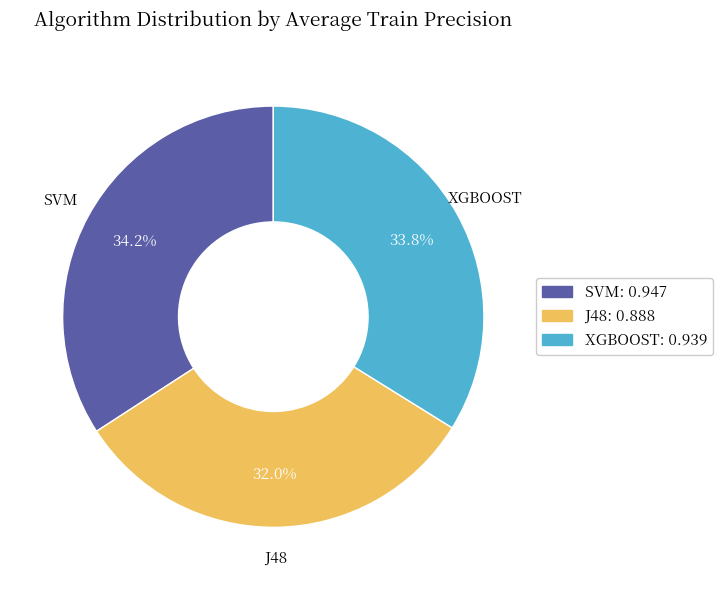

What percentage is NOT represented by SVM?

65.8%